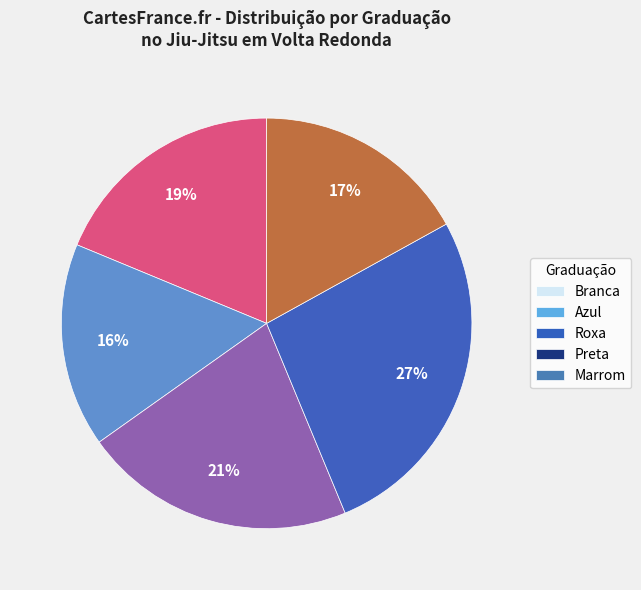

Rank the categories by value from lowest to highest.

Azul, Marrom, Branca, Roxa, Preta